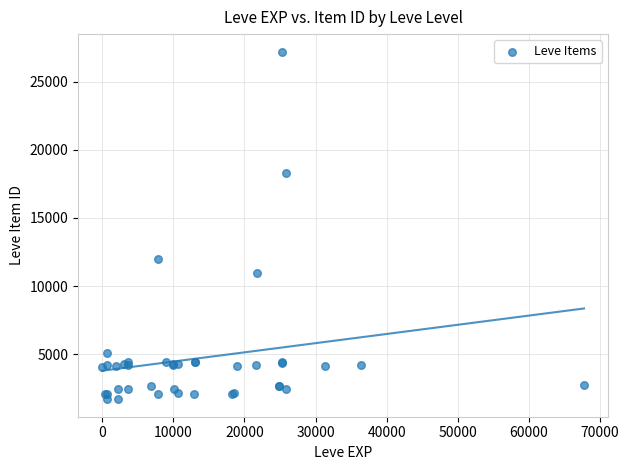

What Y value in the scatter plot is closest to 14448?

12018